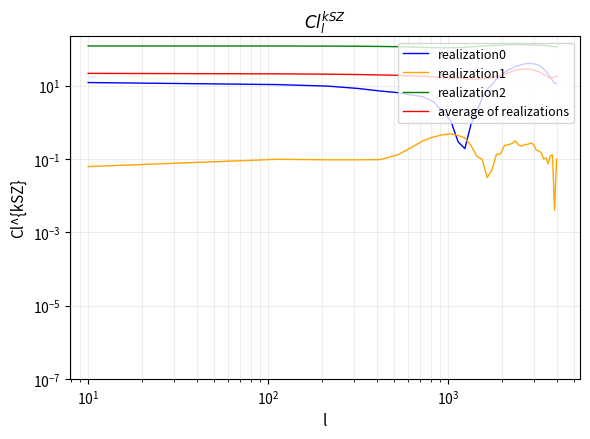

What is the average value of the average of realizations series?

20.4